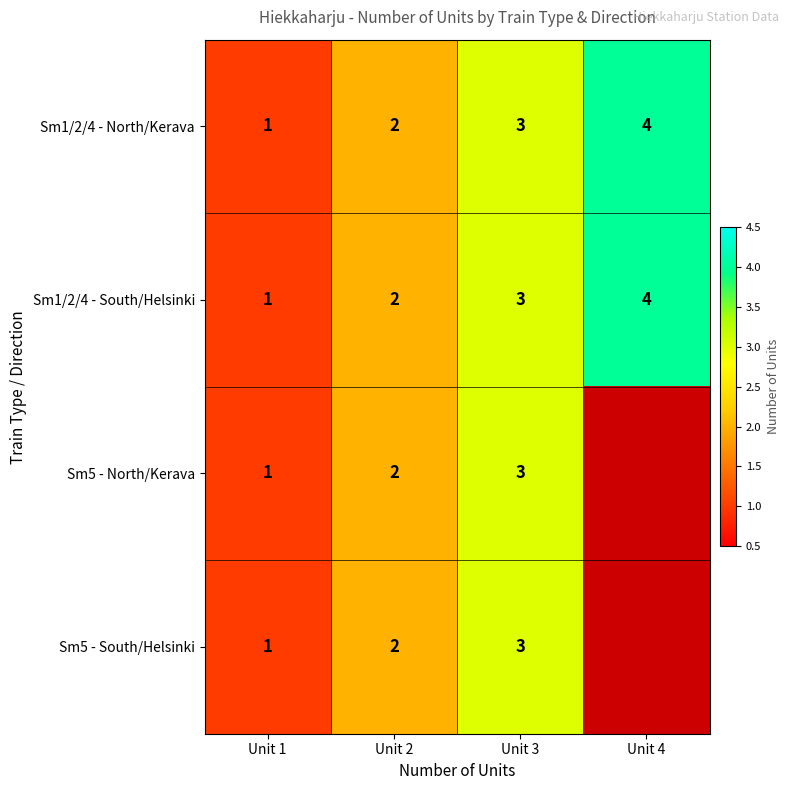

The Sm5 - North/Kerava series shows 3 at Unit 2. True or false?

False